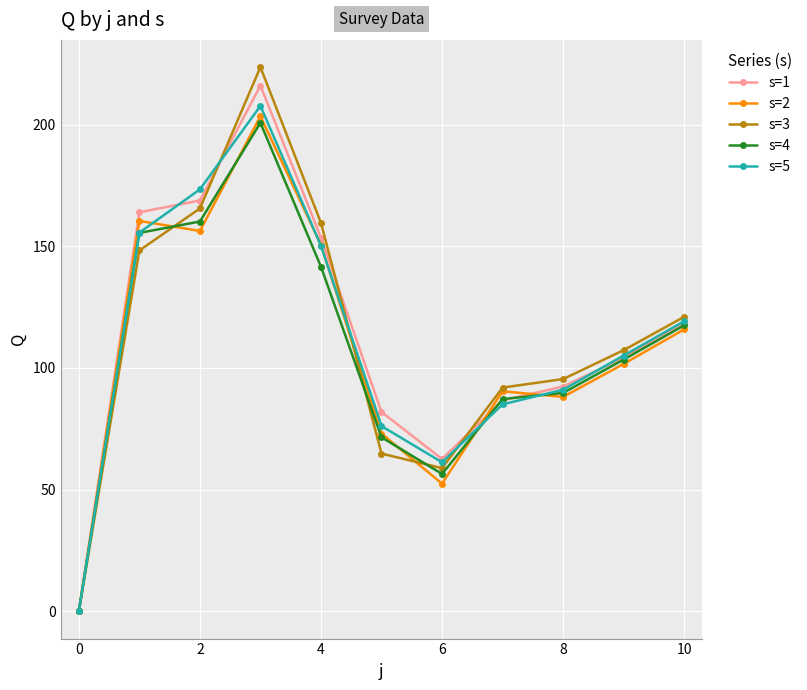

What is the value of the s=3 point at the 8th from the left?

92.0